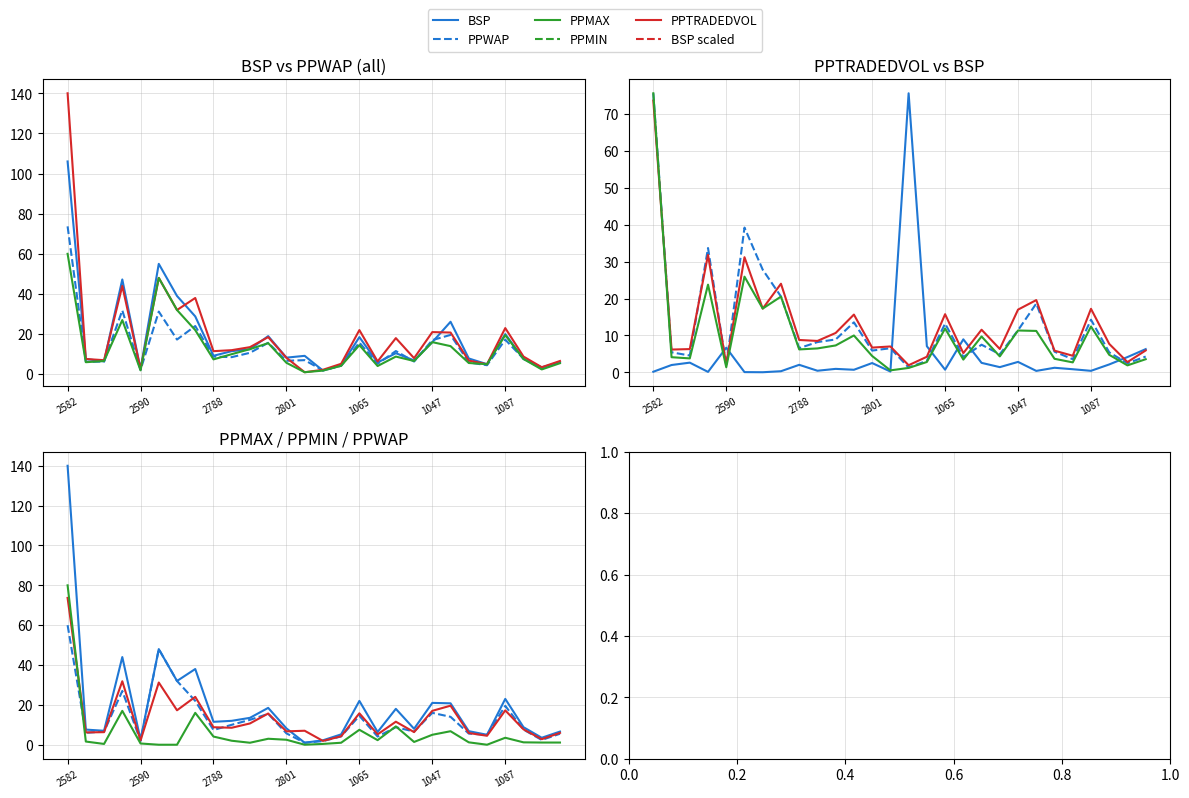

Is it true that BSP equals 1.6 at 2590?

False